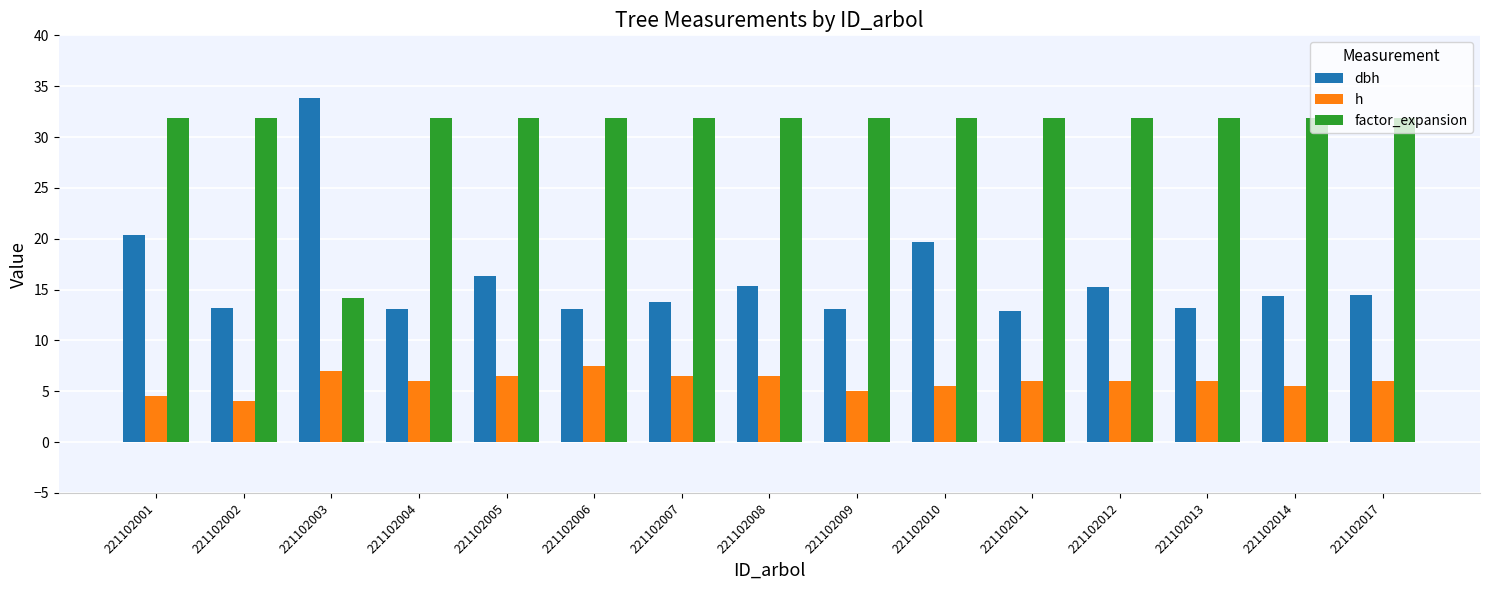

At which label does h first exceed 6?

221102003